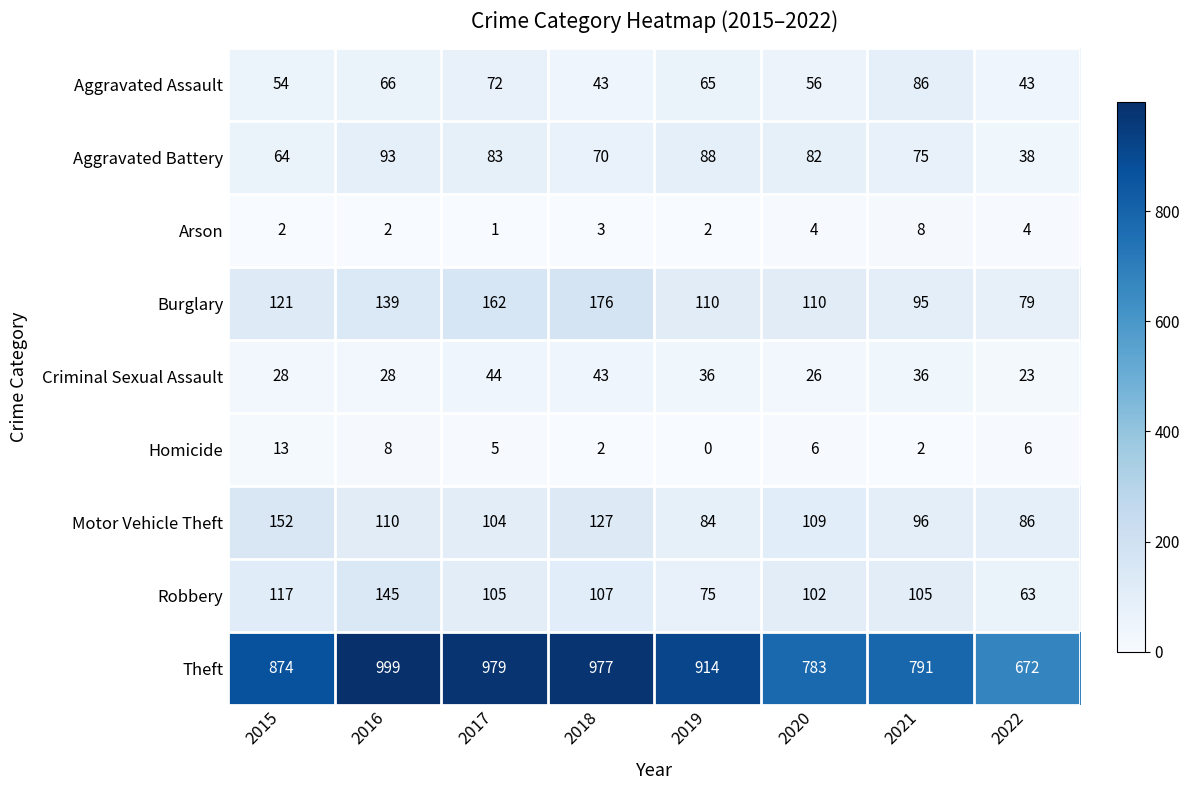

How many values in the Motor Vehicle Theft series are below 109?

4